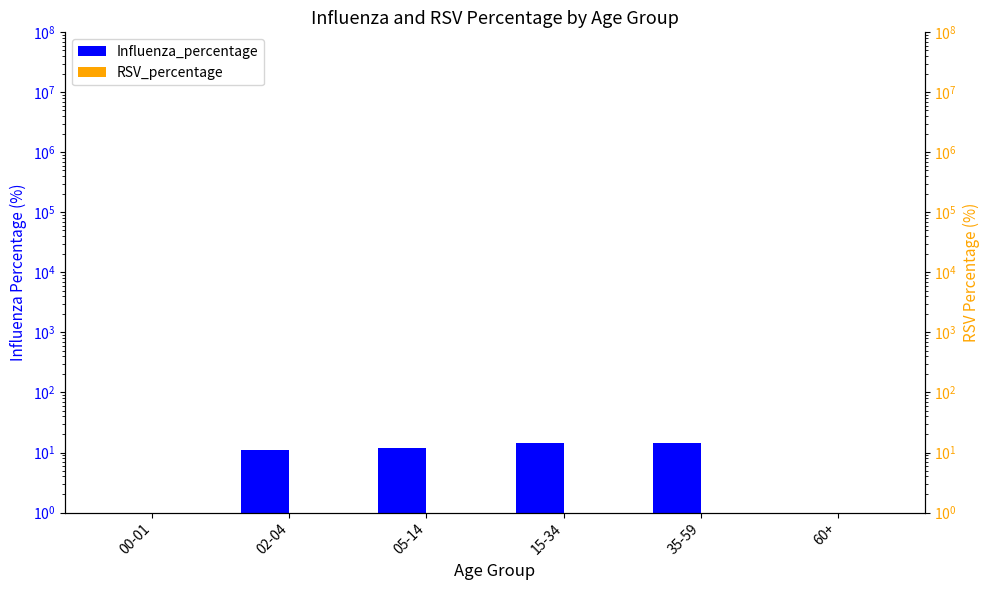

Reading right to left, extract all data points from this chart.

Influenza_percentage: 60+=0.0	35-59=14.3	15-34=14.4	05-14=11.8	02-04=11.2	00-01=0.0
RSV_percentage: 60+=0.0	35-59=0.0	15-34=0.0	05-14=0.0	02-04=0.0	00-01=0.0